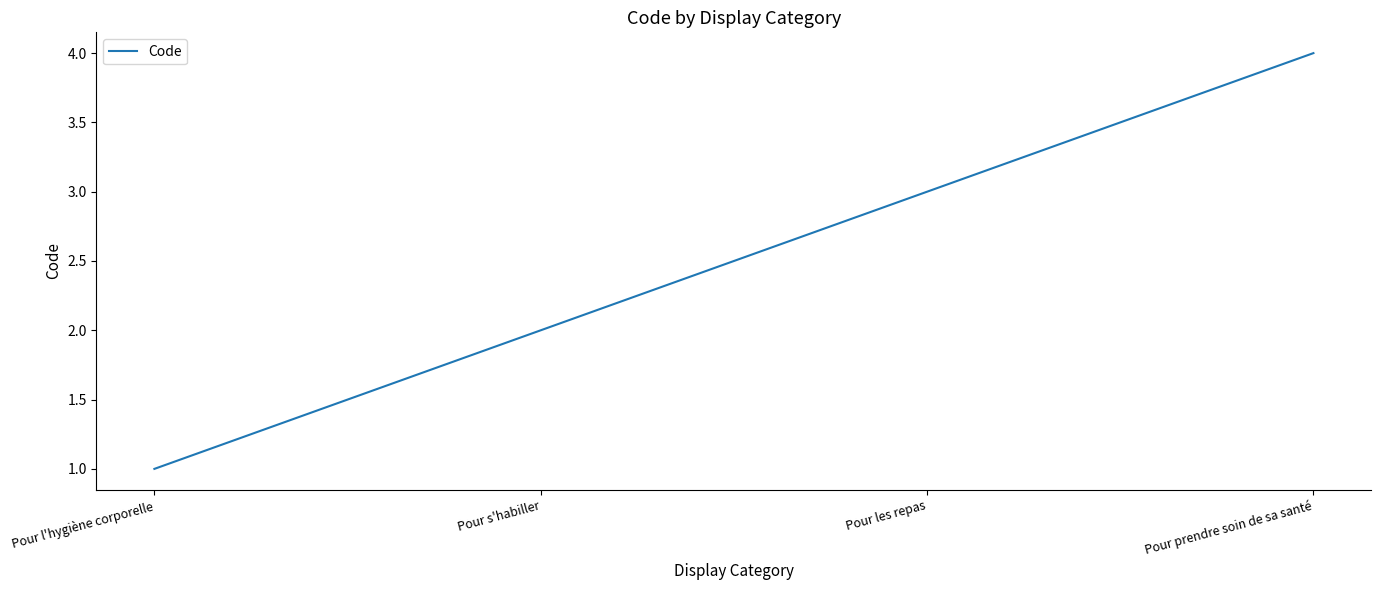

Reading right to left, transcribe all the data shown in this chart.

4	3	2	1